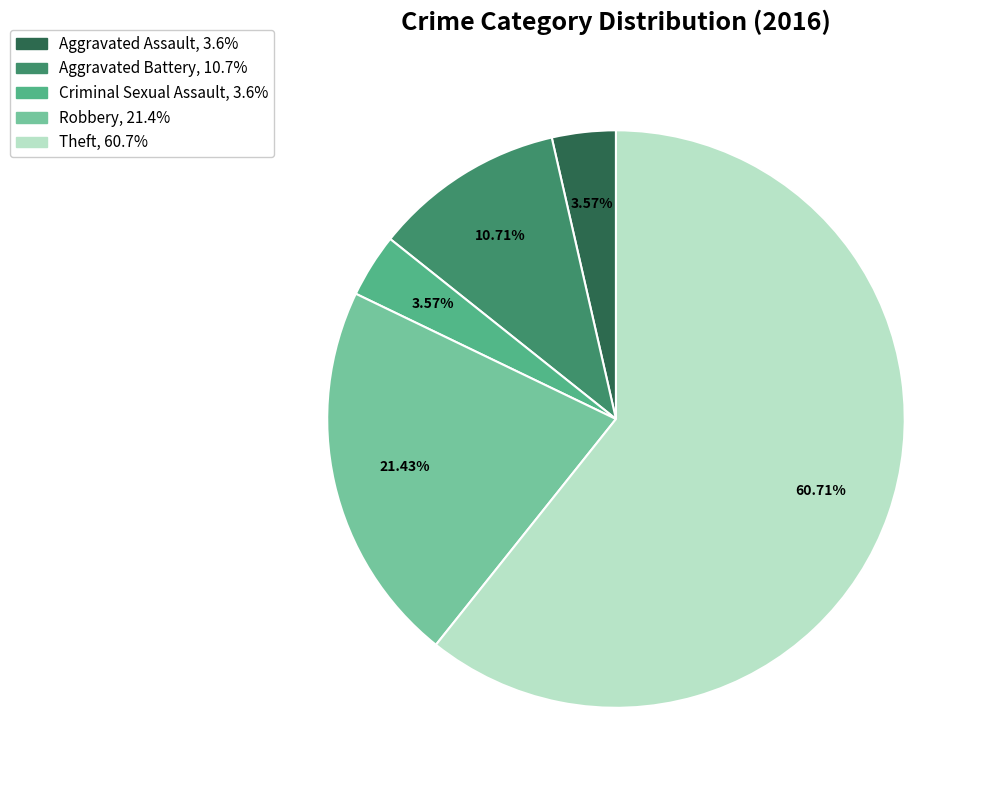

To the nearest percent, what is the difference between the Criminal Sexual Assault and Theft slice percentages?

57%